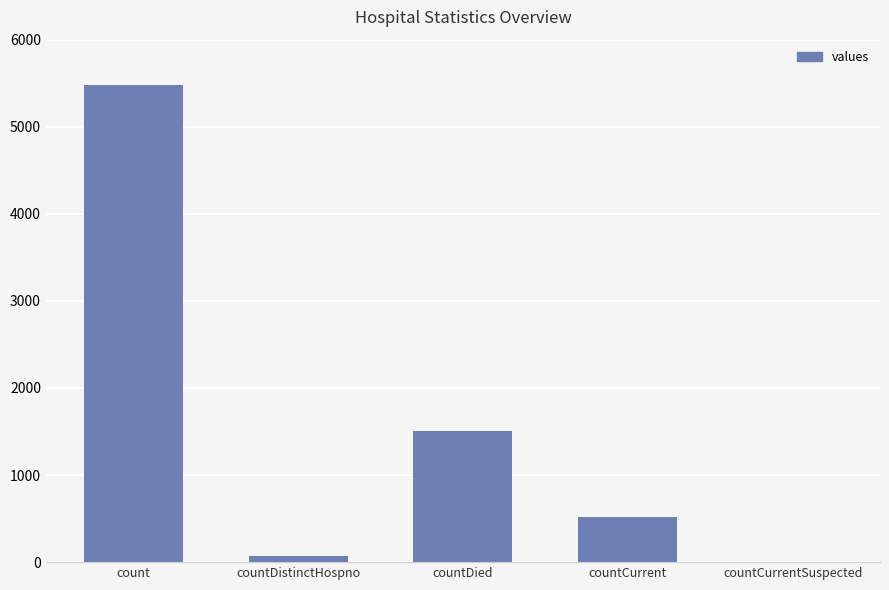

What value does the data have at countDistinctHospno?

76